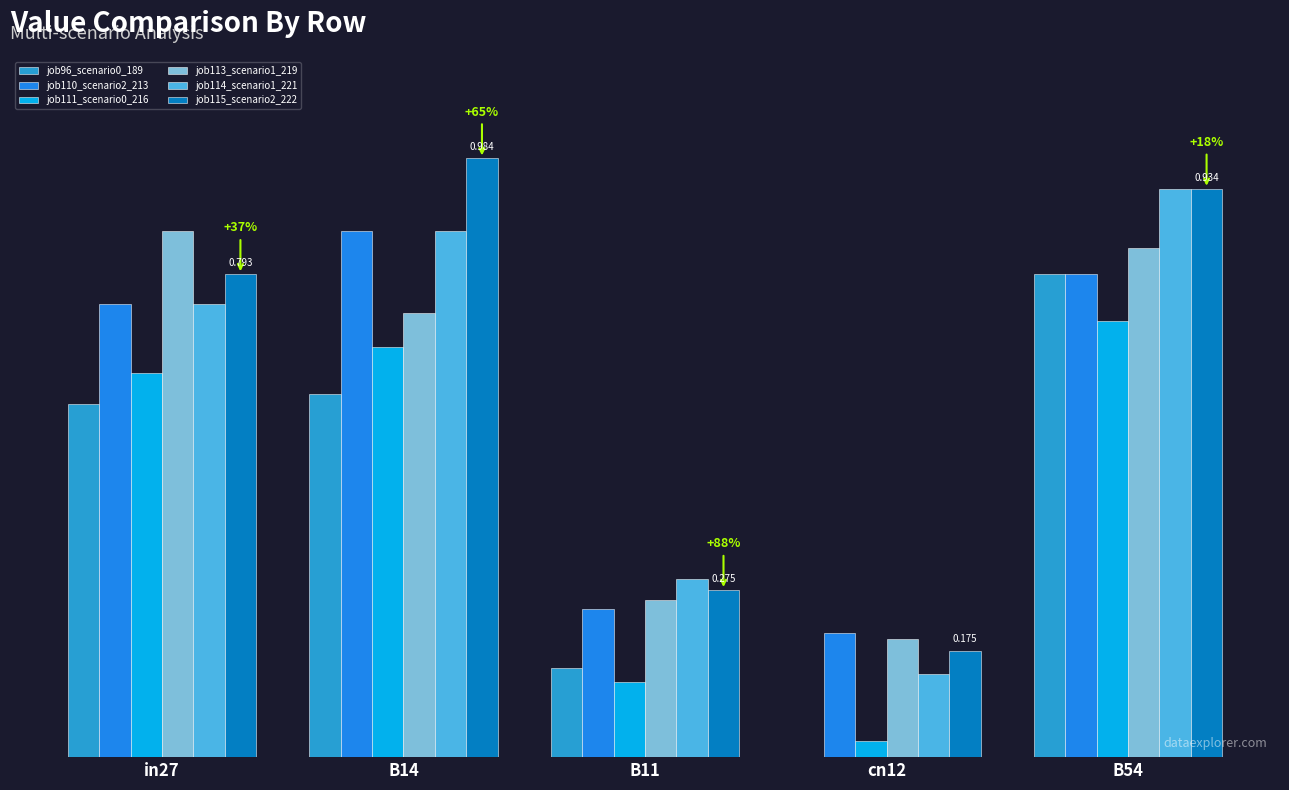

Does the chart contain stacked bars?

No